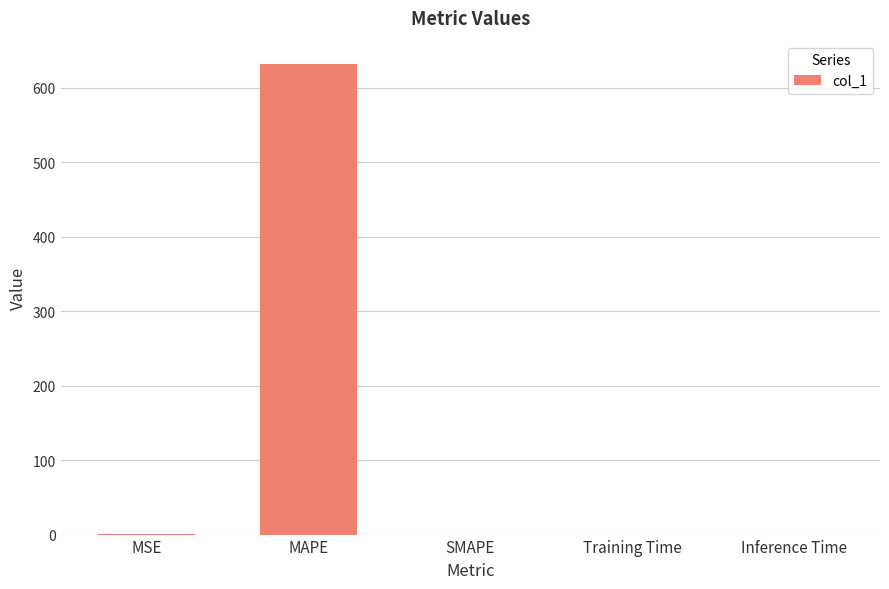

What is the sum of all values?

631.9